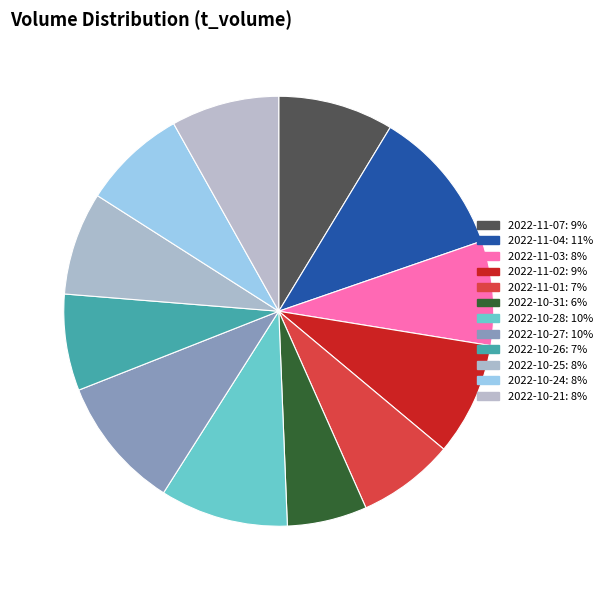

Does 2022-10-24 account for over 50% of the chart?

No